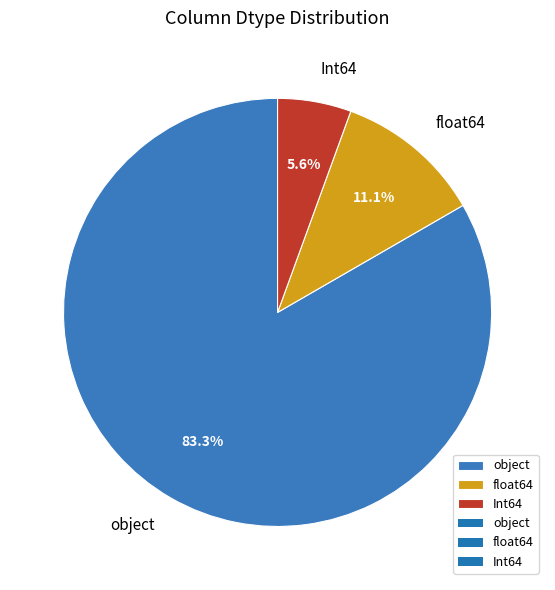

Is it true that float64 is 11% of the pie?

True